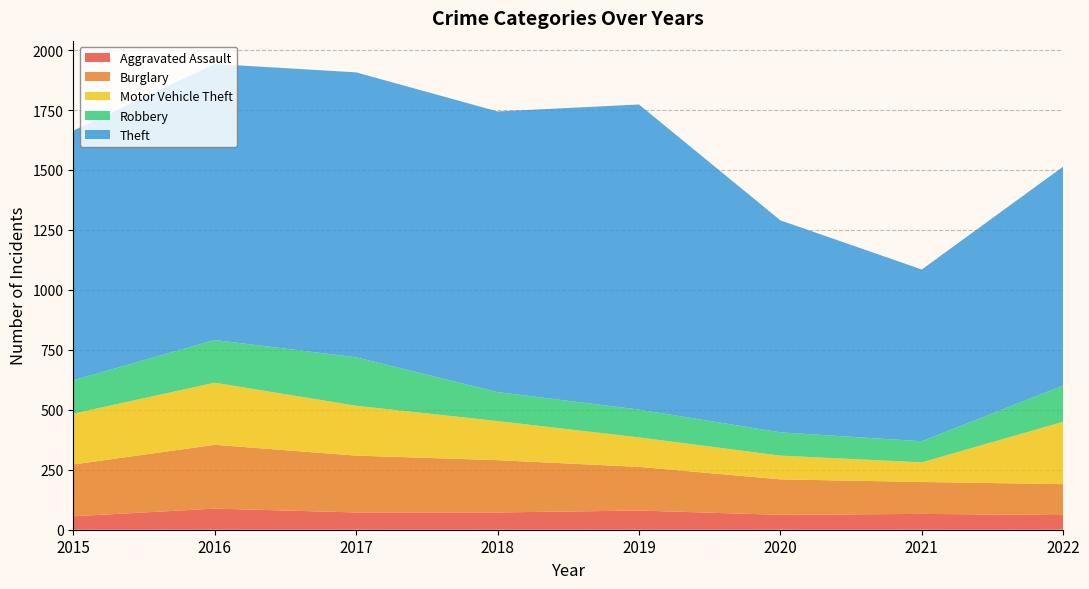

Reading left to right, list all the values displayed in this chart.

Aggravated Assault: 56	88	72	72	80	62	66	61
Burglary: 216	266	237	218	182	148	133	129
Motor Vehicle Theft: 212	259	208	163	123	99	82	260
Robbery: 139	178	202	121	116	97	88	151
Theft: 1041	1151	1188	1170	1272	884	716	913